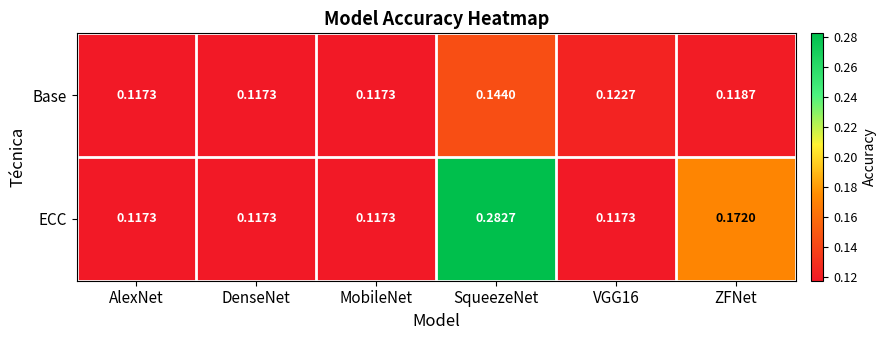

How many categories are shown in the chart?

6